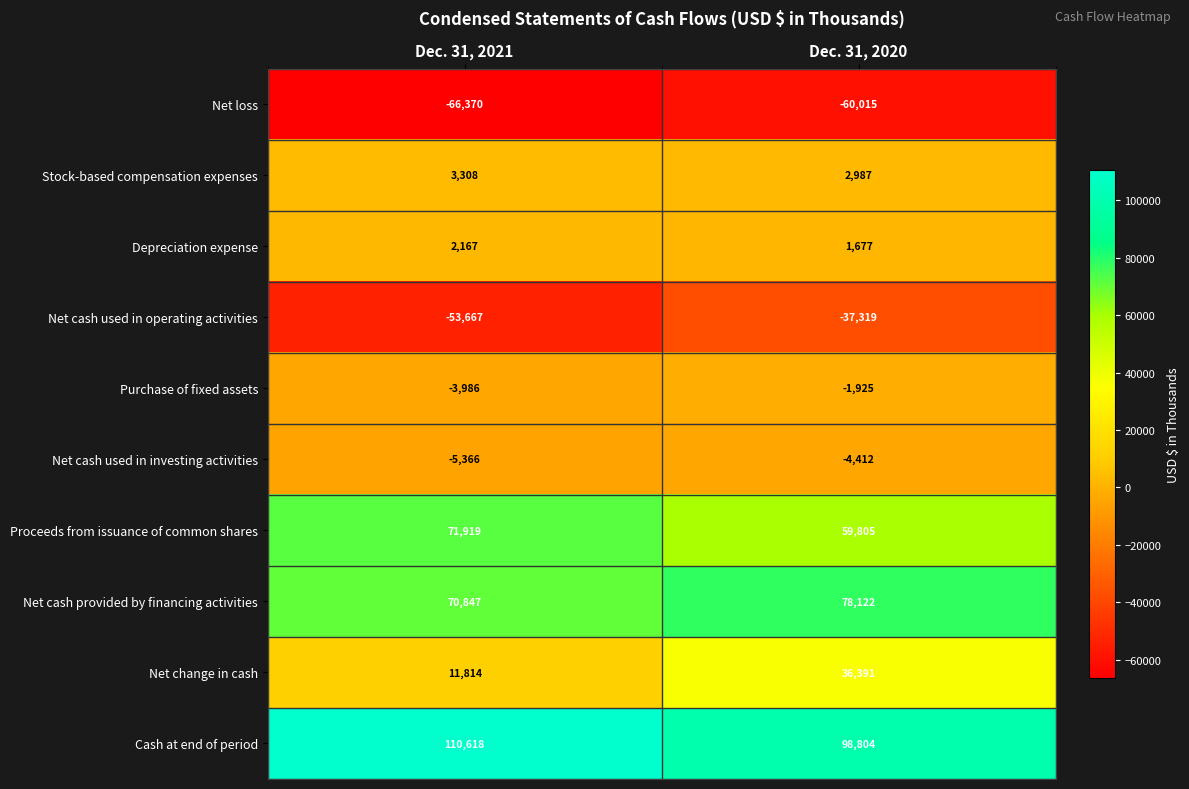

Which series has the largest total across all categories?

Cash at end of period